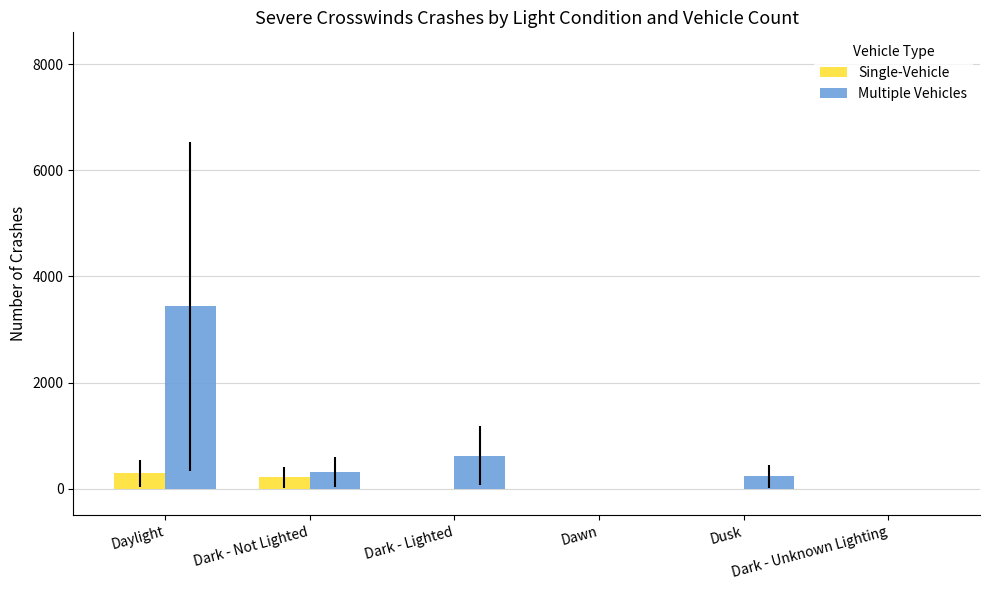

What is the highest value of the Single-Vehicle series?

290